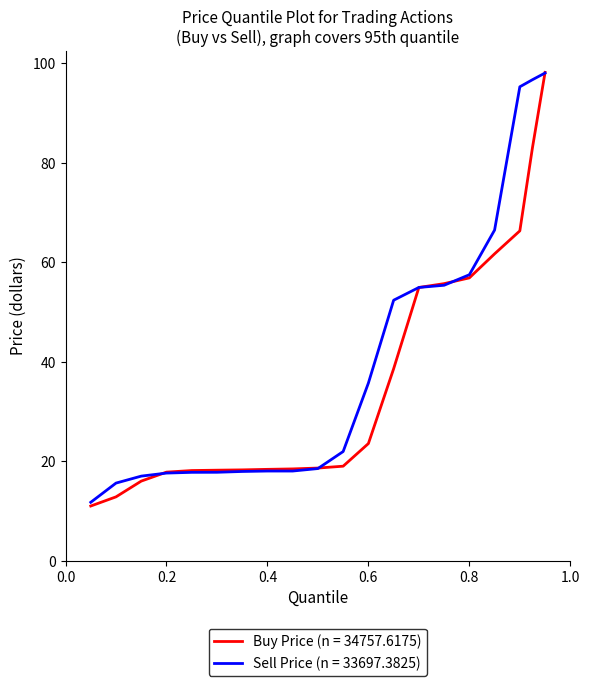

What is the highest value of the Sell Price (n = 33697.3825) series?

98.1